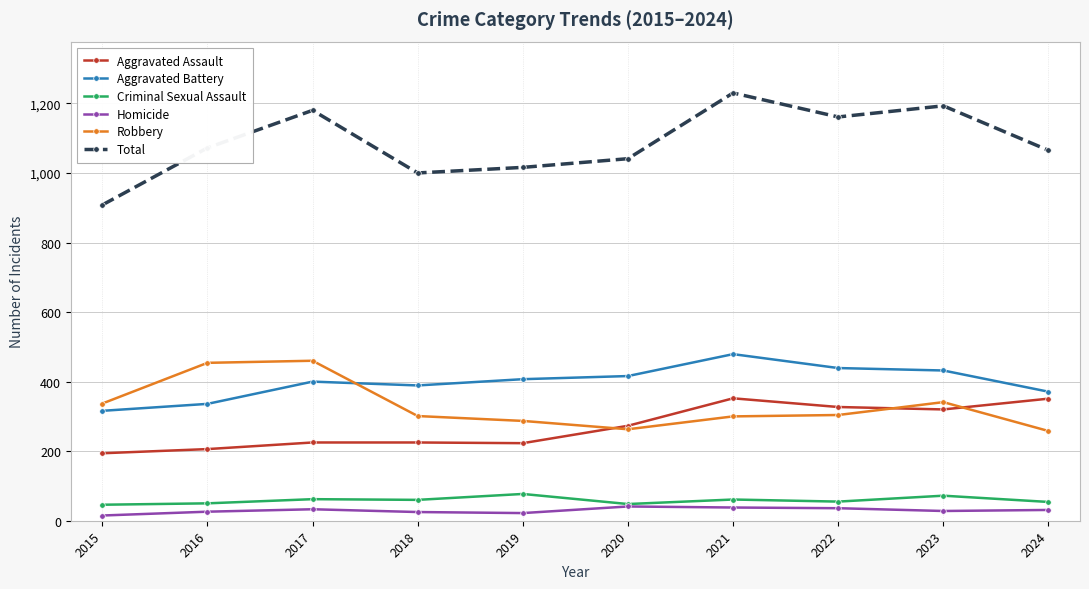

What is the maximum value for Criminal Sexual Assault?

77